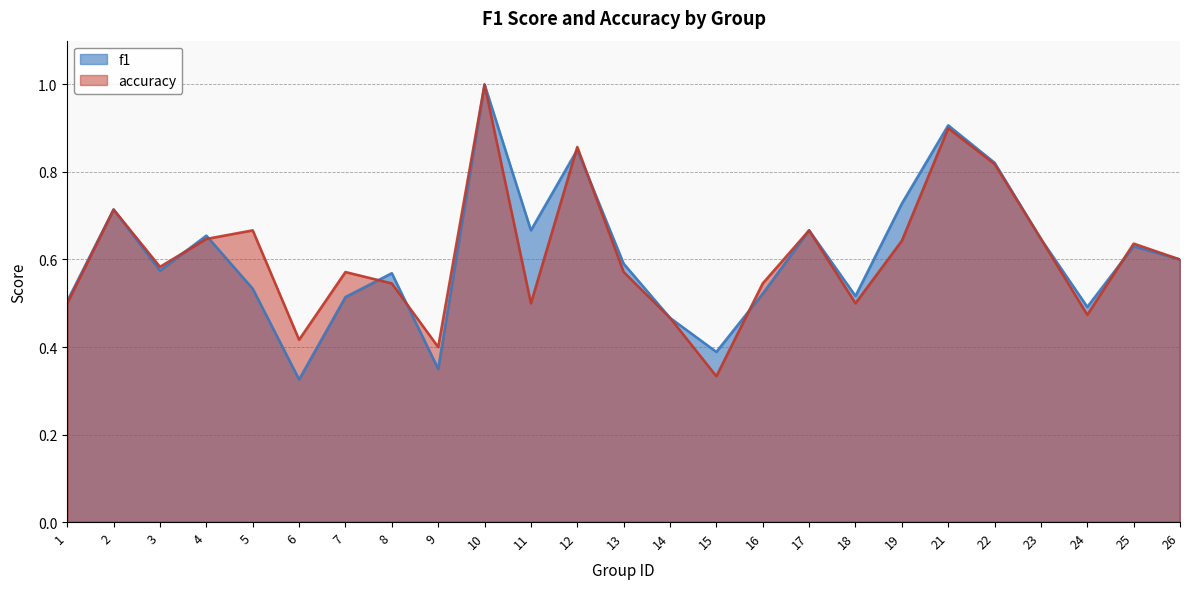

Rank the series at 10 from highest to lowest value.

f1, accuracy